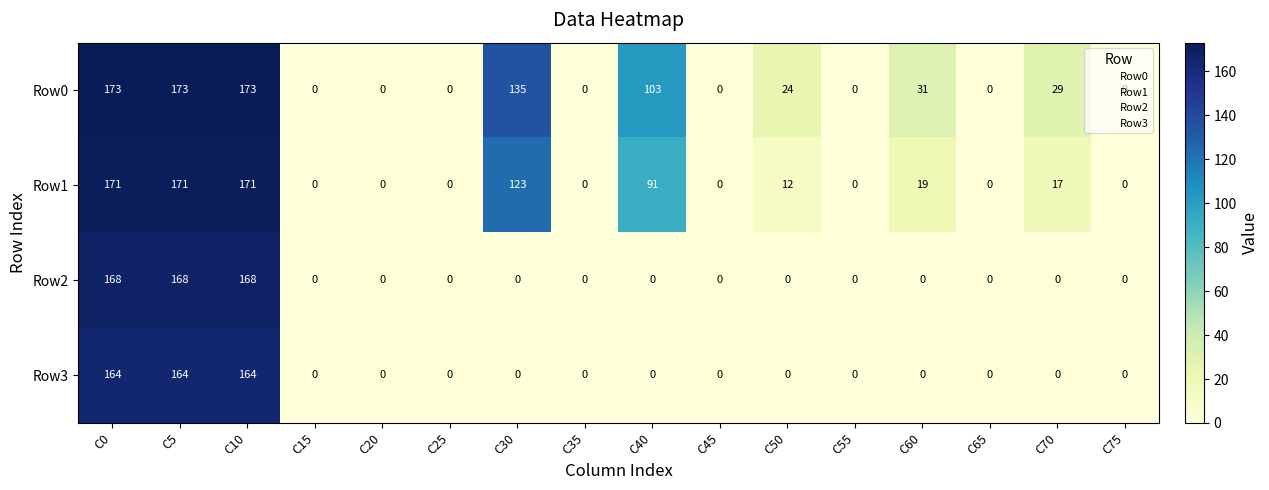

How many data points does each series have?

16